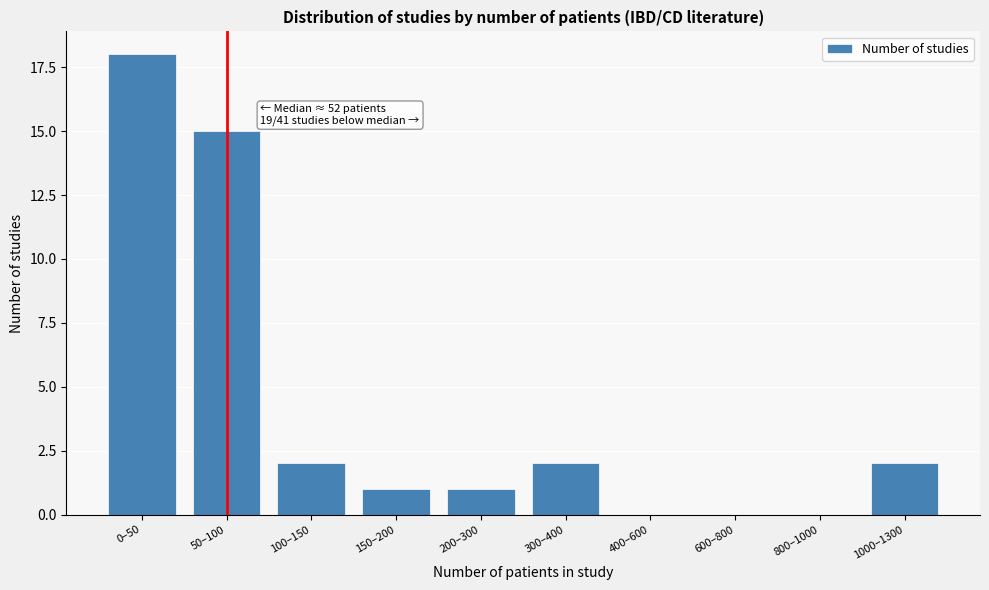

Reading right to left, transcribe all the data shown in this chart.

1000–1300=2	800–1000=0	600–800=0	400–600=0	300–400=2	200–300=1	150–200=1	100–150=2	50–100=15	0–50=18